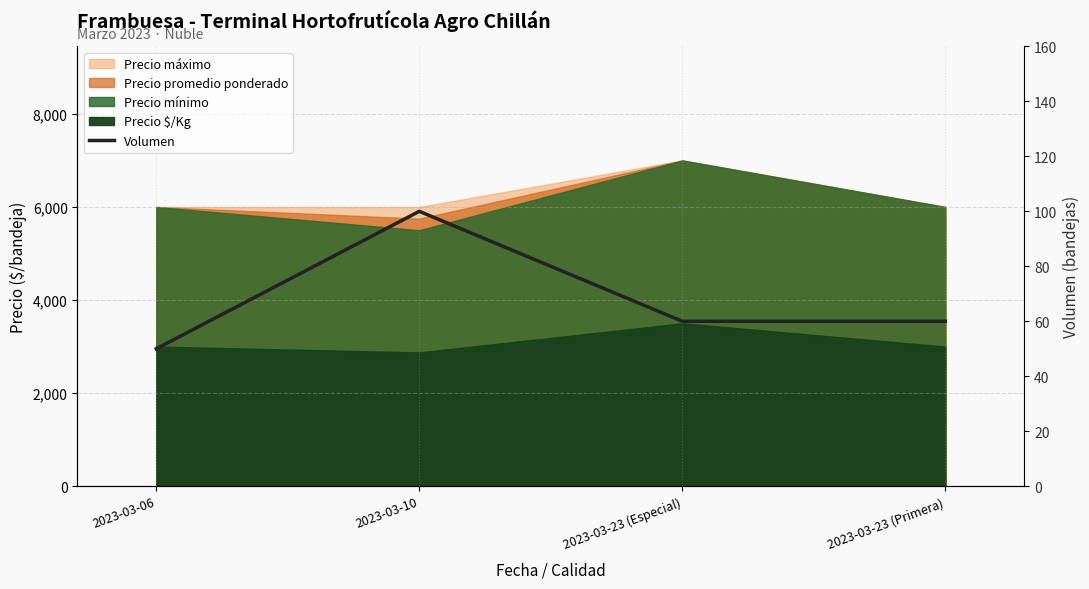

Reading right to left, what are all the values shown in this chart?

60	60	100	50